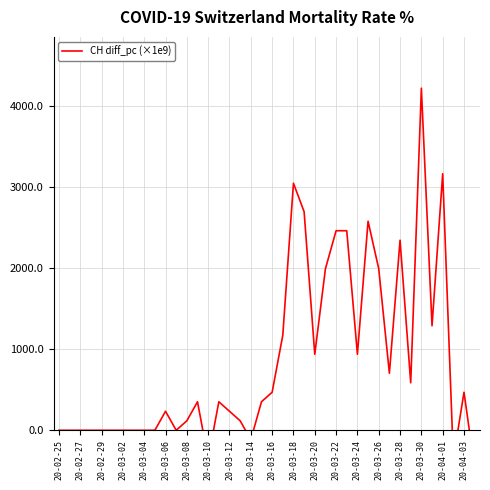

What is the difference between the maximum and second lowest values?

4566.0